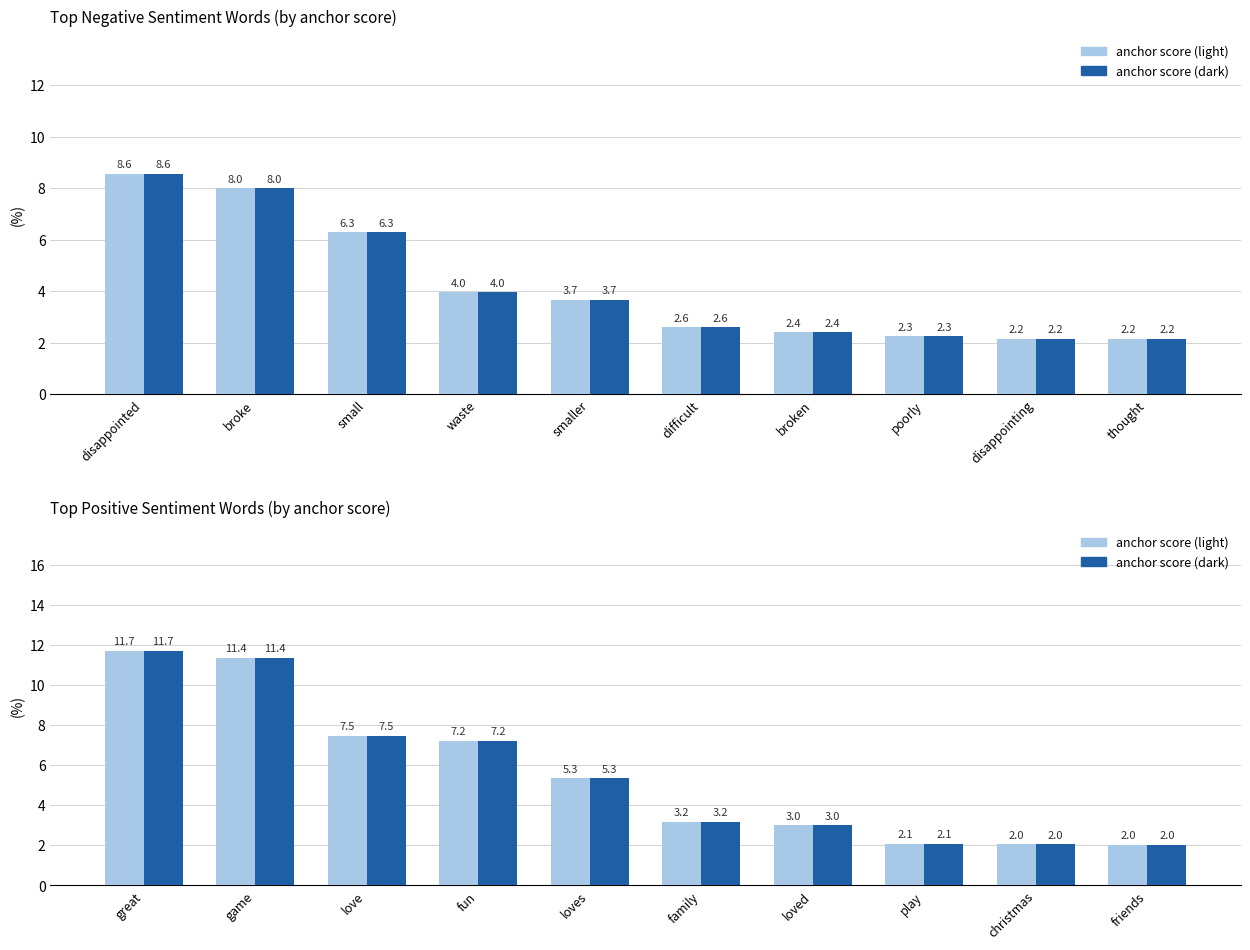

Does the chart contain any negative values?

No